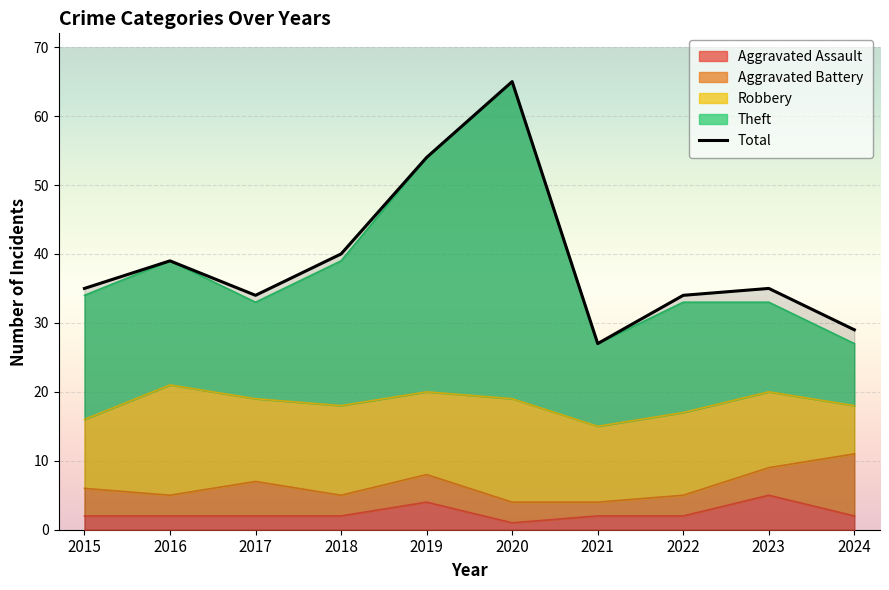

What is the difference between the Theft values at 2016 and 2024?

12